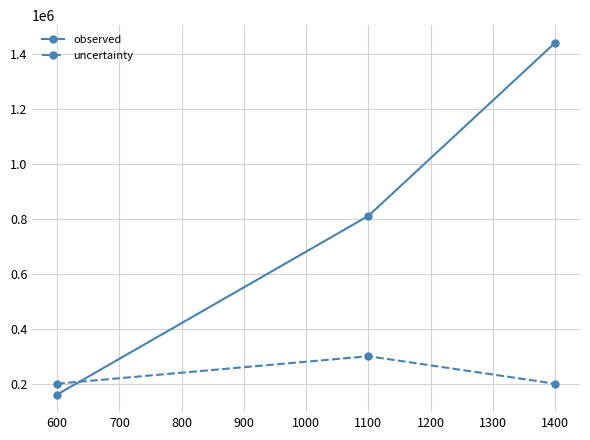

Which category has the highest value across all series?

1400